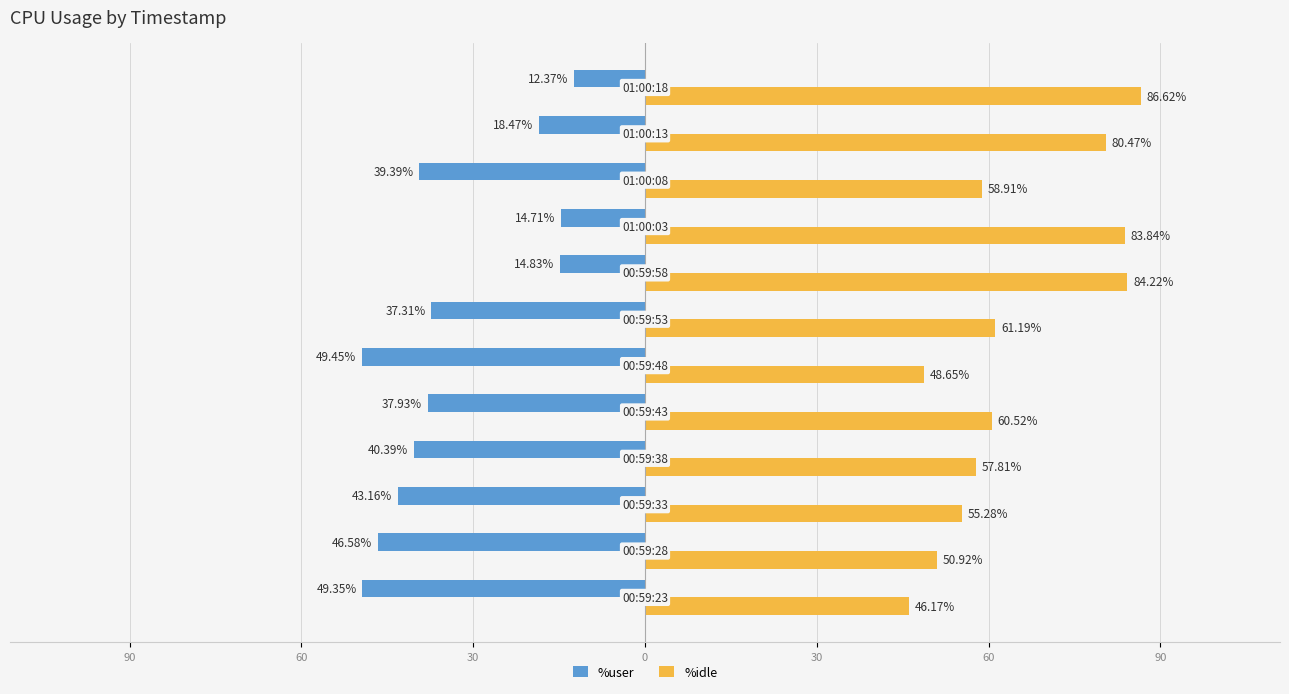

Reading right to left, extract all data points from this chart.

%user: -12.4	-18.5	-39.4	-14.7	-14.8	-37.3	-49.5	-37.9	-40.4	-43.2	-46.6	-49.4
%idle: 86.6	80.5	58.9	83.8	84.2	61.2	48.6	60.5	57.8	55.3	50.9	46.2